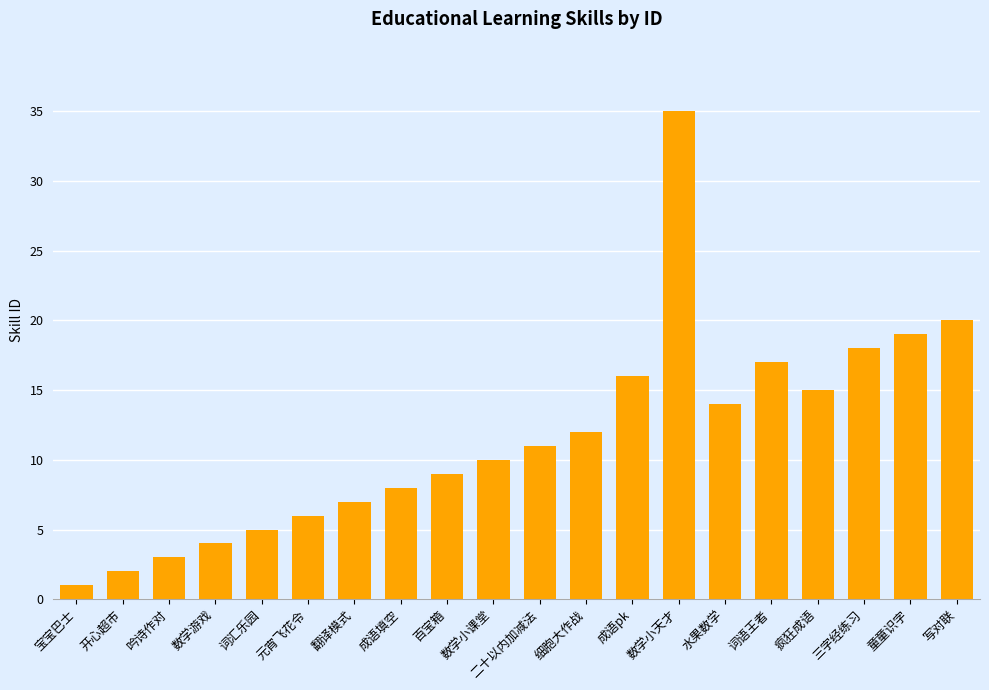

What is the minimum value shown in the chart?

1